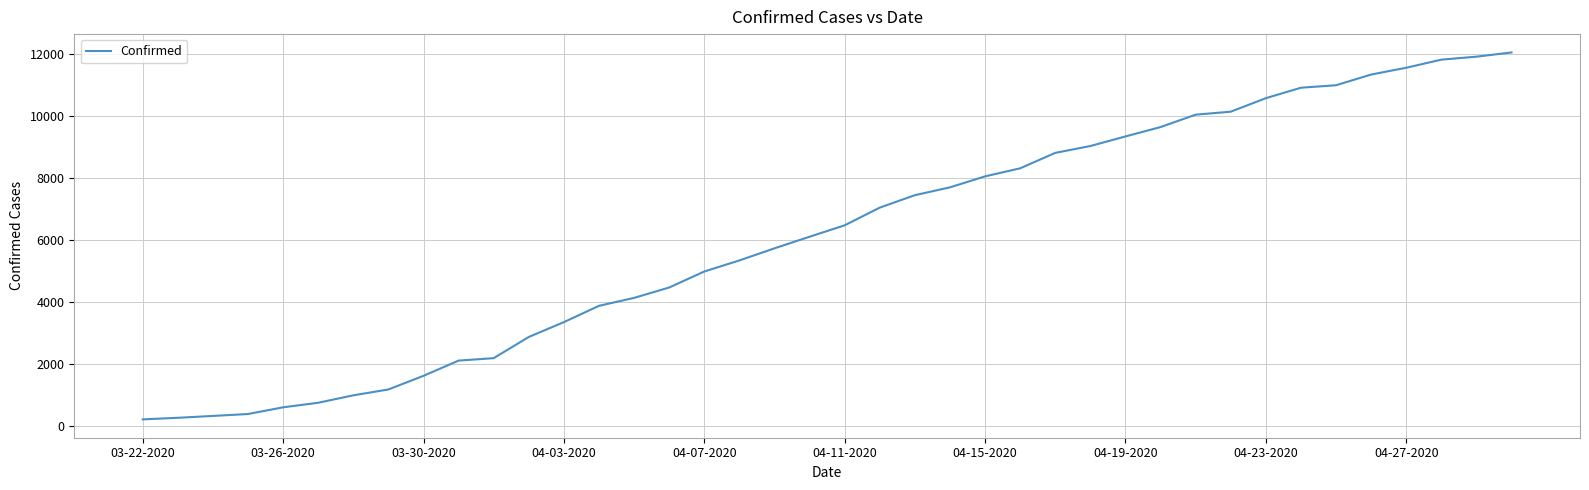

What is the maximum value shown in the chart?

12063